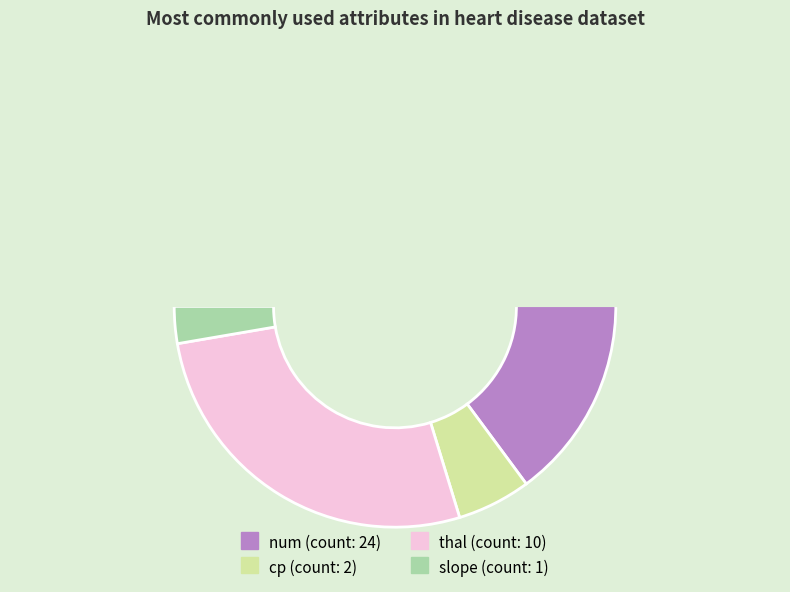

The cp slice represents 1% of the pie. True or false?

False